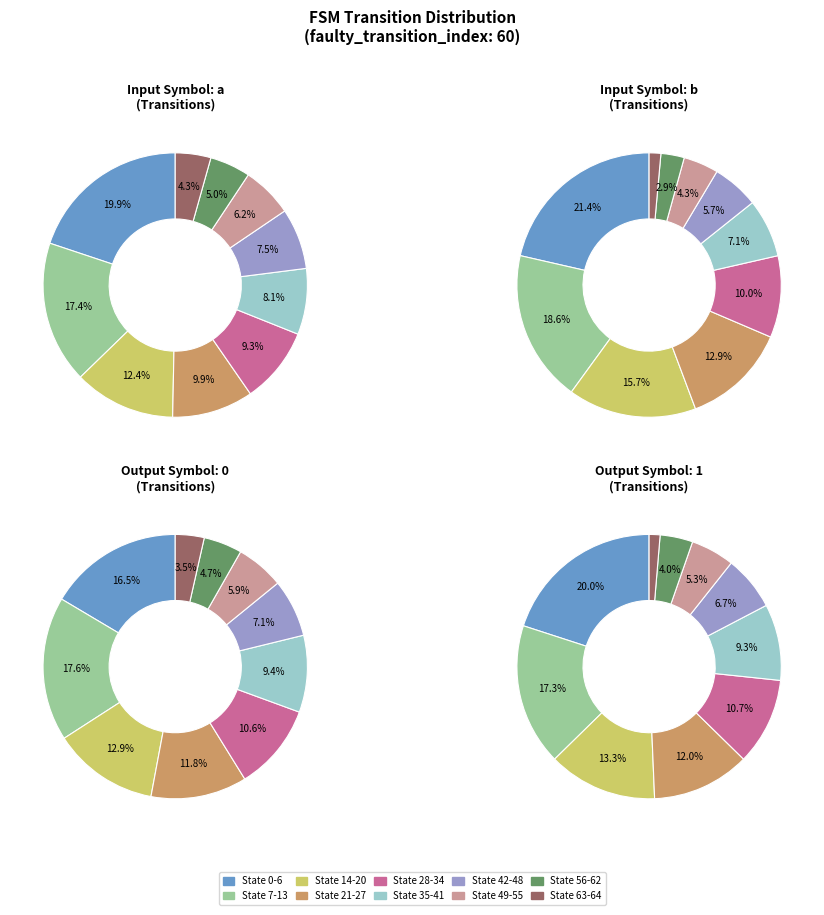

Does State 63-64 represent more than half of the total?

No